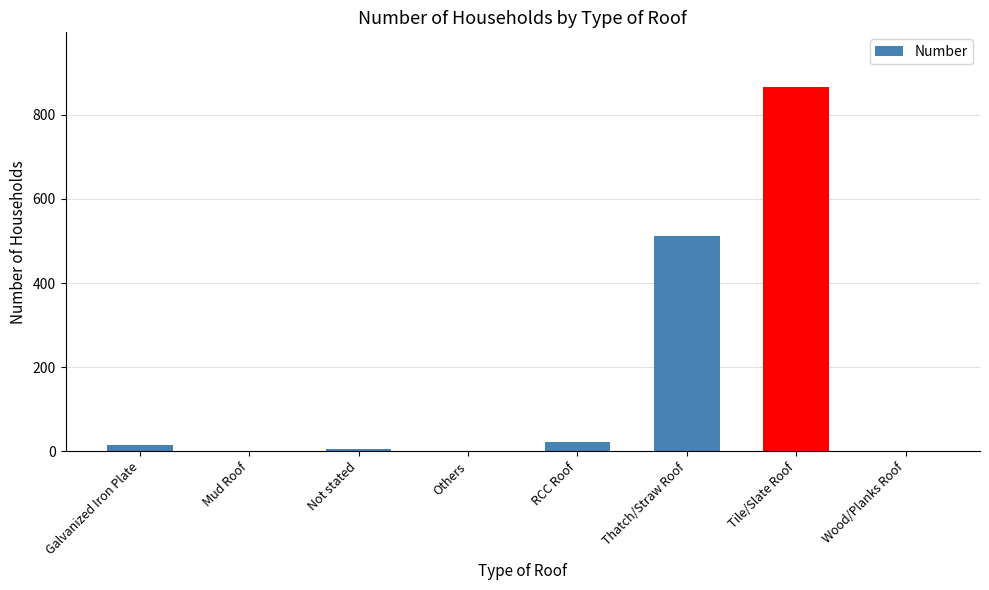

What is the maximum value shown in the chart?

866